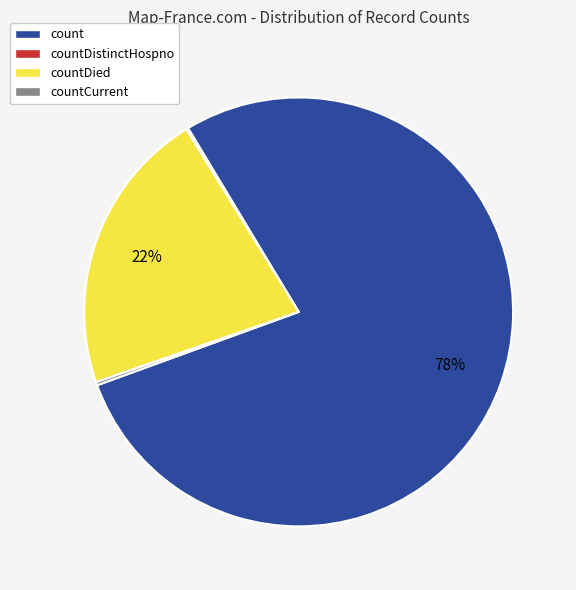

Which slice is the largest?

count